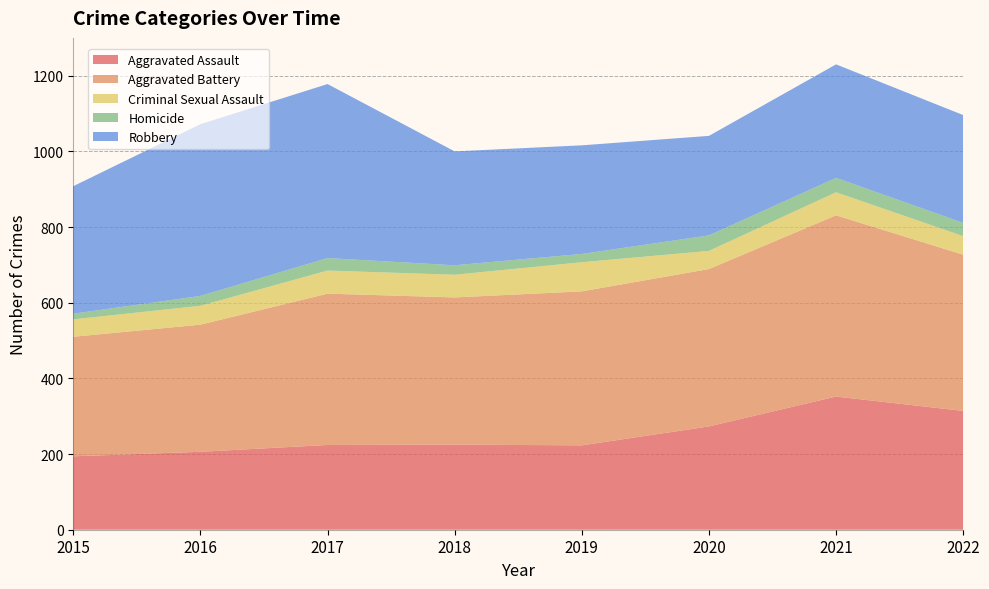

Reading left to right, transcribe all the data shown in this chart.

Aggravated Assault: 194	206	224	225	223	273	352	314
Aggravated Battery: 316	336	400	389	407	416	479	413
Criminal Sexual Assault: 46	50	61	60	77	48	61	49
Homicide: 15	26	33	25	22	41	38	35
Robbery: 337	454	460	301	287	263	300	285